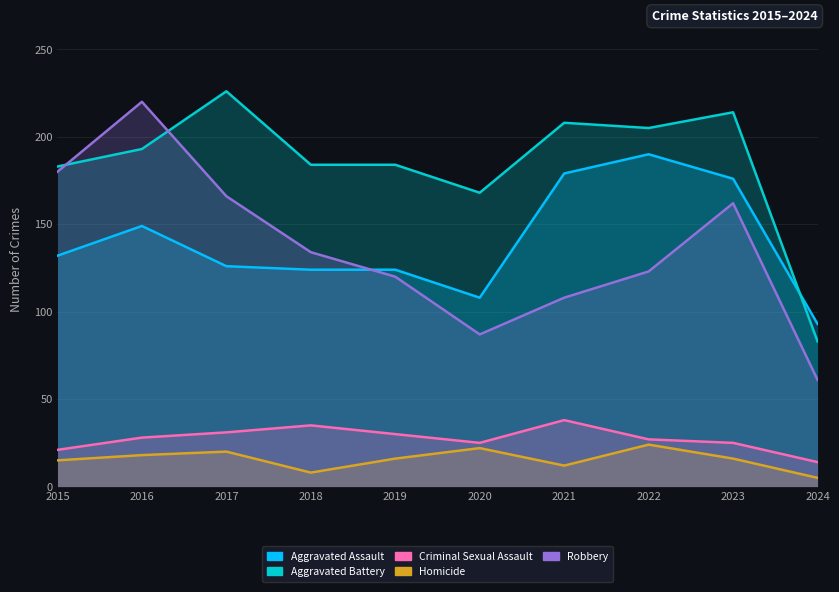

Where is the first local maximum for Criminal Sexual Assault?

2018